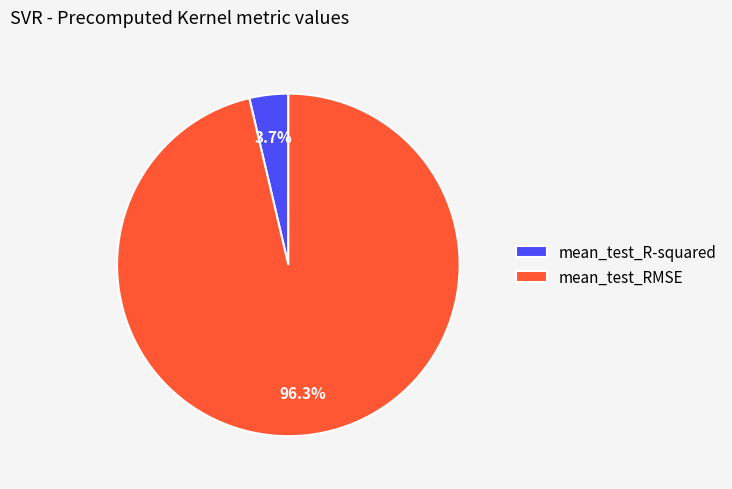

What portion of the pie excludes mean_test_R-squared?

96.3%